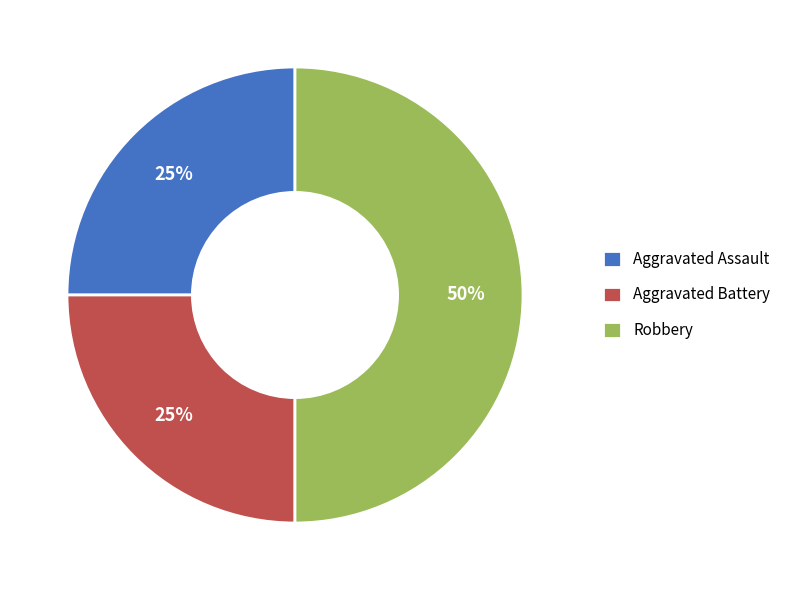

To the nearest percent, what portion does Robbery represent?

50%